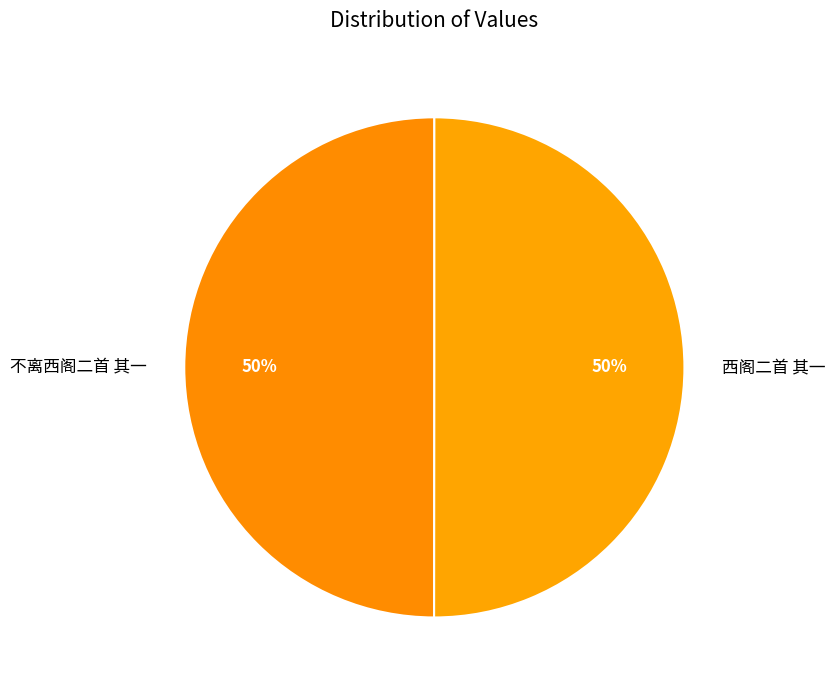

To the nearest percent, what is the combined percentage of 不离西阁二首 其一 and 西阁二首 其一?

100%